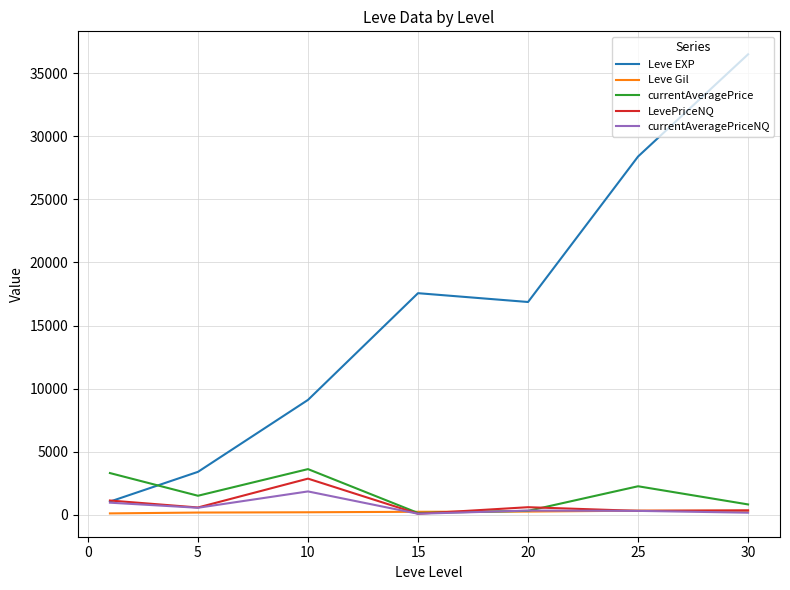

True or false: currentAveragePrice and Leve EXP cross at least once.

True